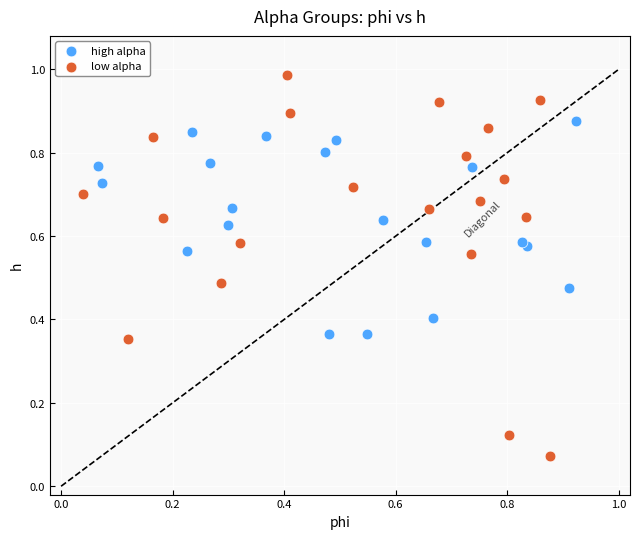

Which series has the largest Y range (max minus min)?

low alpha